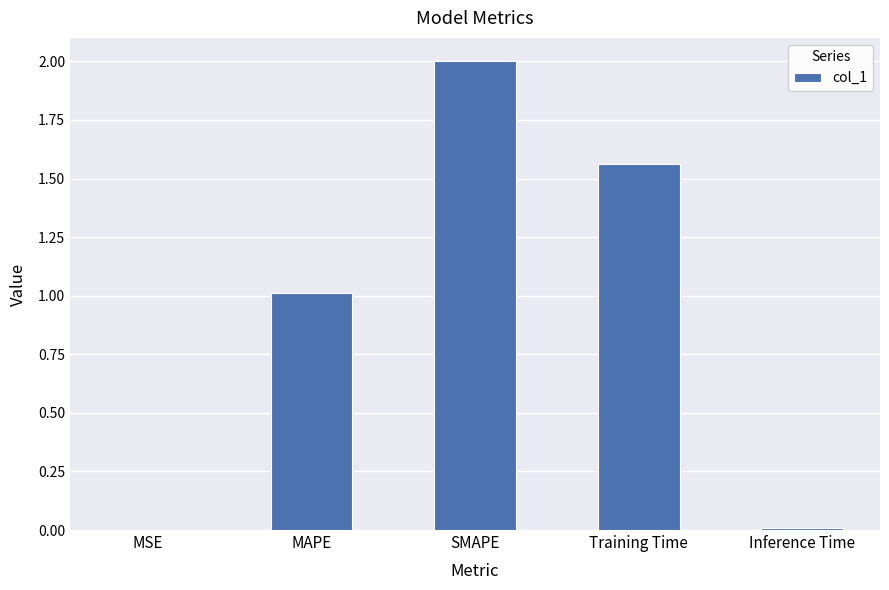

Is it true that the value at SMAPE is 2.7?

False